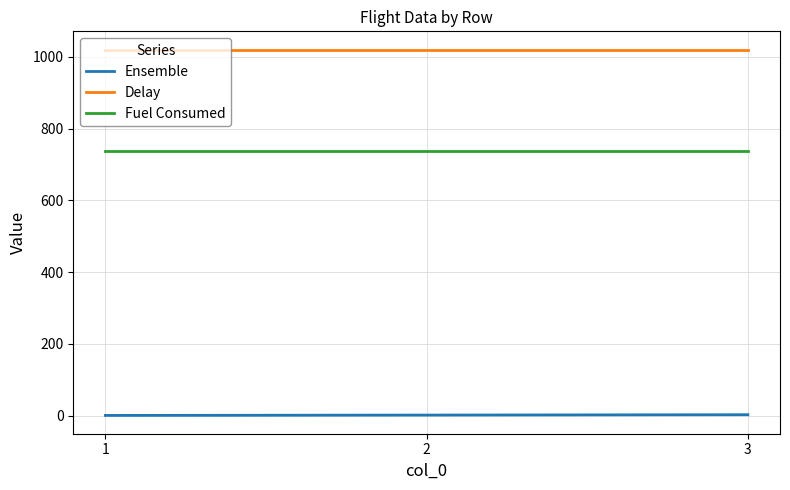

The value of Delay at 1 is 1619.6. True or false?

False